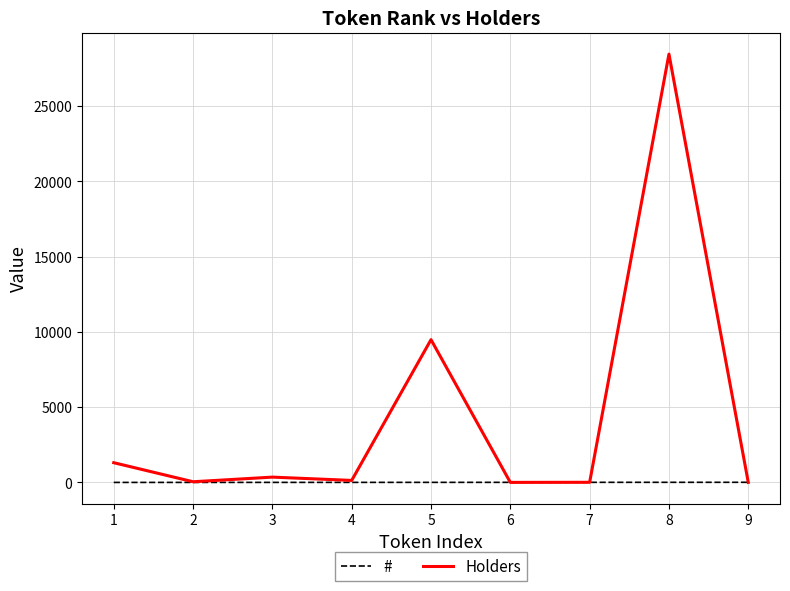

List the series in order of their peak value, highest first.

Holders, #